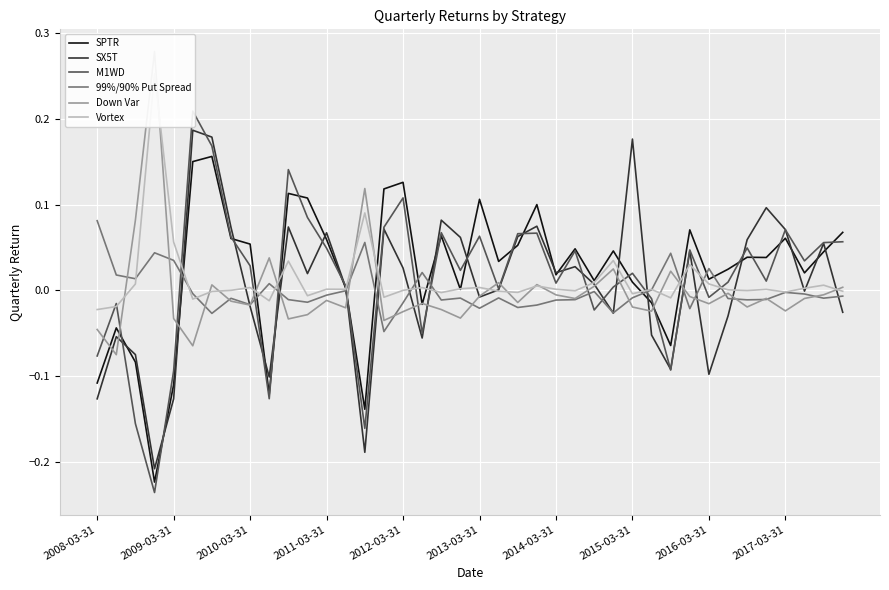

Reading left to right, what are all the values shown in this chart?

SPTR: -0.1	-0.0	-0.1	-0.2	-0.1	0.2	0.2	0.1	0.1	-0.1	0.1	0.1	0.1	0.0	-0.1	0.1	0.1	-0.0	0.1	0.0	0.1	0.0	0.1	0.1	0.0	0.0	0.0	0.0	0.0	-0.0	-0.1	0.1	0.0	0.0	0.0	0.0	0.1	0.0	0.0	0.1
SX5T: -0.1	-0.1	-0.1	-0.2	-0.1	0.2	0.2	0.1	-0.0	-0.1	0.1	0.0	0.1	0.0	-0.2	0.1	0.0	-0.1	0.1	0.1	-0.0	0.0	0.1	0.1	0.0	0.0	0.0	-0.0	0.2	-0.1	-0.1	0.0	-0.1	-0.0	0.1	0.1	0.1	-0.0	0.1	-0.0
M1WD: -0.1	-0.0	-0.2	-0.2	-0.1	0.2	0.2	0.1	0.0	-0.1	0.1	0.1	0.0	0.0	-0.2	0.1	0.1	-0.1	0.1	0.0	0.1	0.0	0.1	0.1	0.0	0.0	-0.0	0.0	0.0	-0.0	-0.1	0.0	-0.0	0.0	0.0	0.0	0.1	0.0	0.1	0.1
99%/90% Put Spread: 0.1	0.0	0.0	0.0	0.0	-0.0	-0.0	-0.0	-0.0	0.0	-0.0	-0.0	-0.0	-0.0	0.1	-0.0	-0.0	0.0	-0.0	-0.0	-0.0	-0.0	-0.0	-0.0	-0.0	-0.0	-0.0	-0.0	-0.0	0.0	0.0	-0.0	0.0	-0.0	-0.0	-0.0	-0.0	-0.0	-0.0	-0.0
Down Var: -0.0	-0.1	0.1	0.3	-0.0	-0.1	0.0	-0.0	-0.0	0.0	-0.0	-0.0	-0.0	-0.0	0.1	-0.0	-0.0	-0.0	-0.0	-0.0	-0.0	0.0	-0.0	0.0	-0.0	-0.0	0.0	0.0	-0.0	-0.0	0.0	-0.0	-0.0	-0.0	-0.0	-0.0	-0.0	-0.0	-0.0	0.0
Vortex: -0.0	-0.0	0.0	0.3	0.1	-0.0	-0.0	-0.0	0.0	-0.0	0.0	-0.0	0.0	0.0	0.1	-0.0	-0.0	0.0	-0.0	0.0	0.0	-0.0	-0.0	0.0	0.0	-0.0	0.0	0.0	-0.0	0.0	-0.0	0.0	0.0	0.0	-0.0	0.0	-0.0	0.0	0.0	-0.0